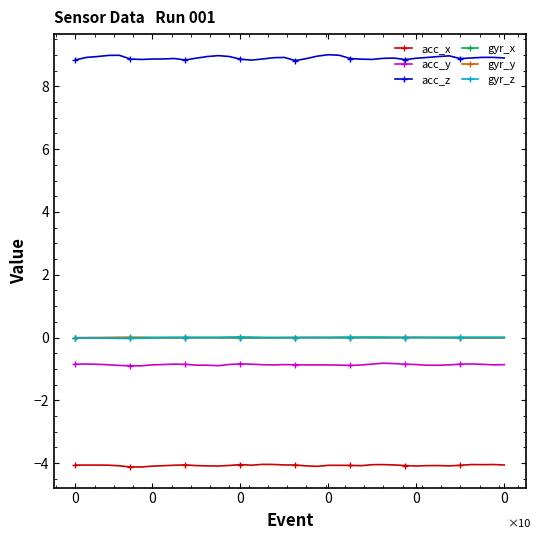

How many categories are shown in the chart?

40